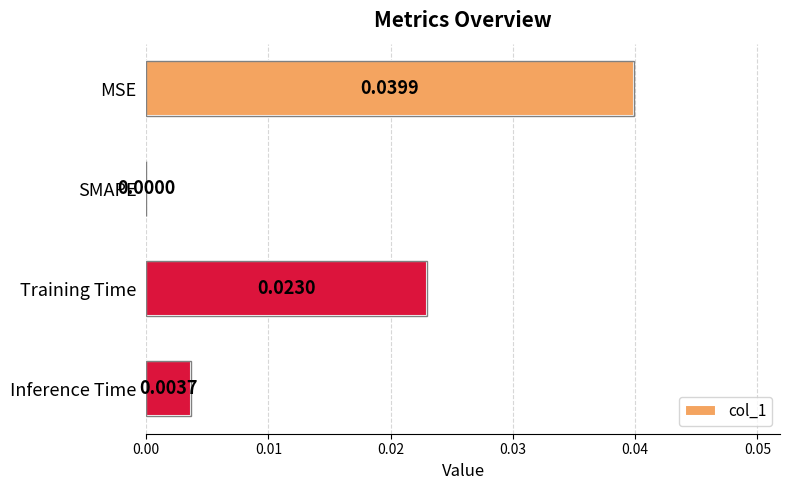

Which has a higher value, SMAPE or Training Time?

Training Time